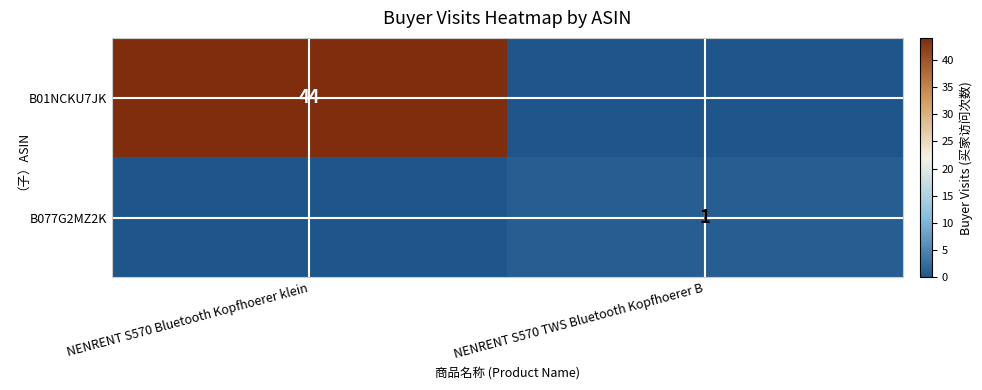

At which category is the sum across all series the highest?

NENRENT S570 Bluetooth Kopfhoerer klein